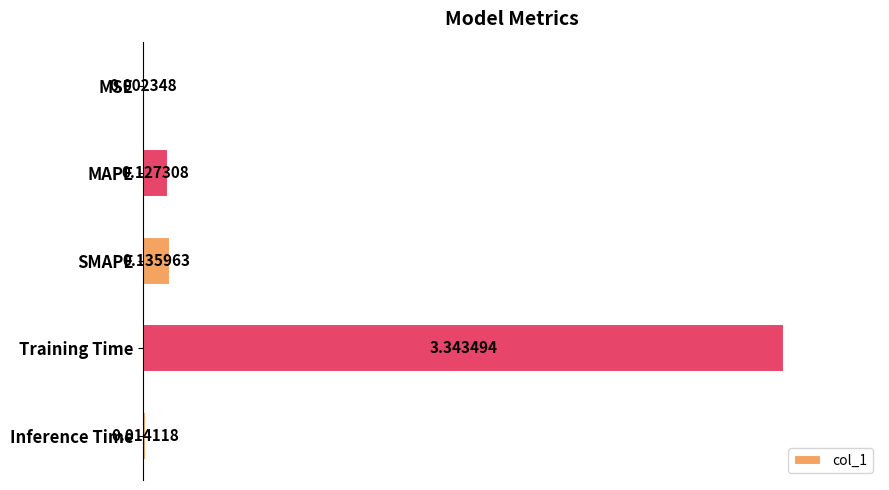

Where is the data nearest to the value 1?

SMAPE